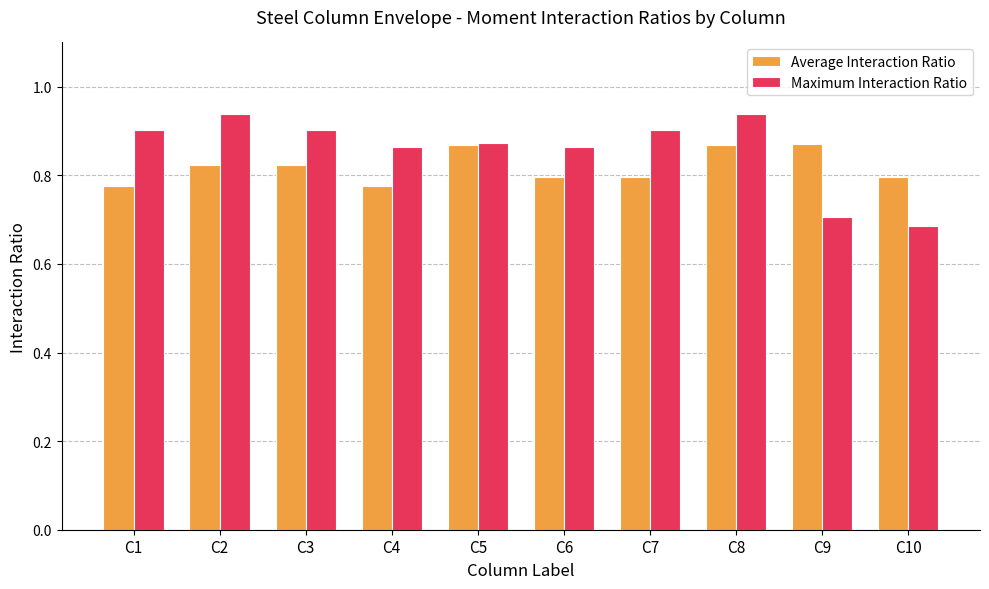

What is the total value across all series at C6?

1.7